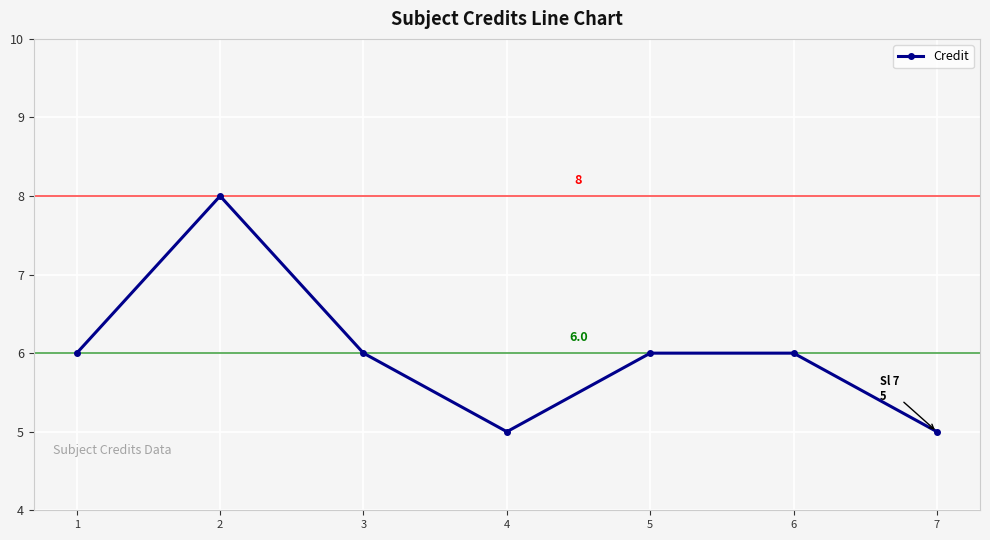

What is the value of the 4th point from the left?

5